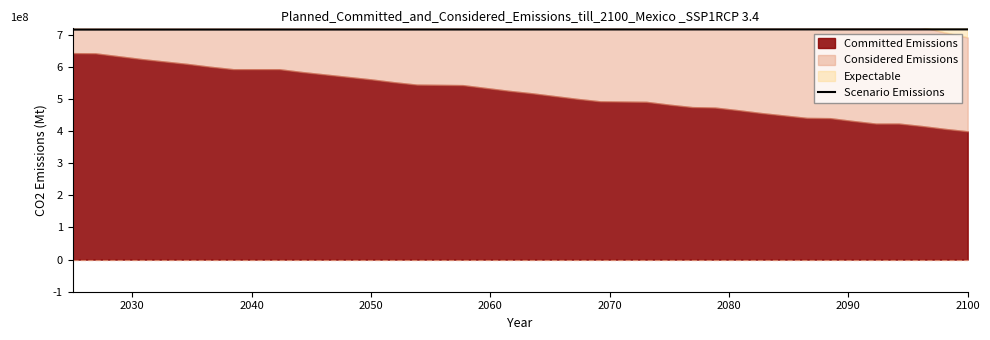

Does the chart have visible grid lines?

No